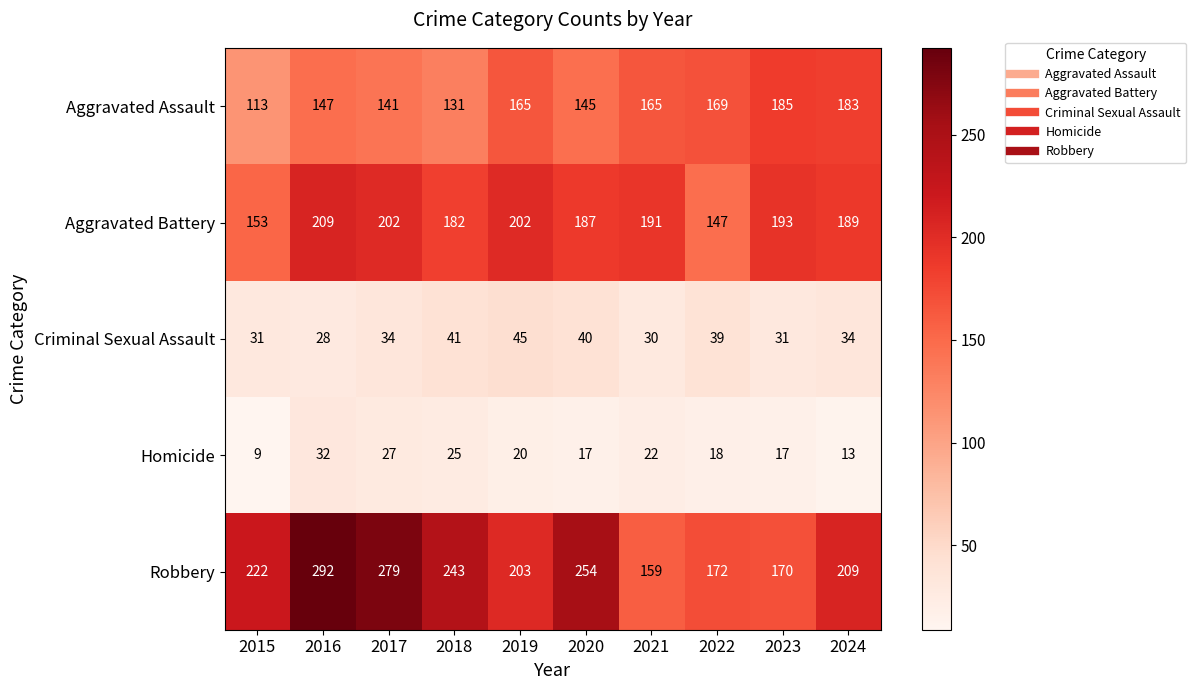

Which series has the largest total across all categories?

Robbery